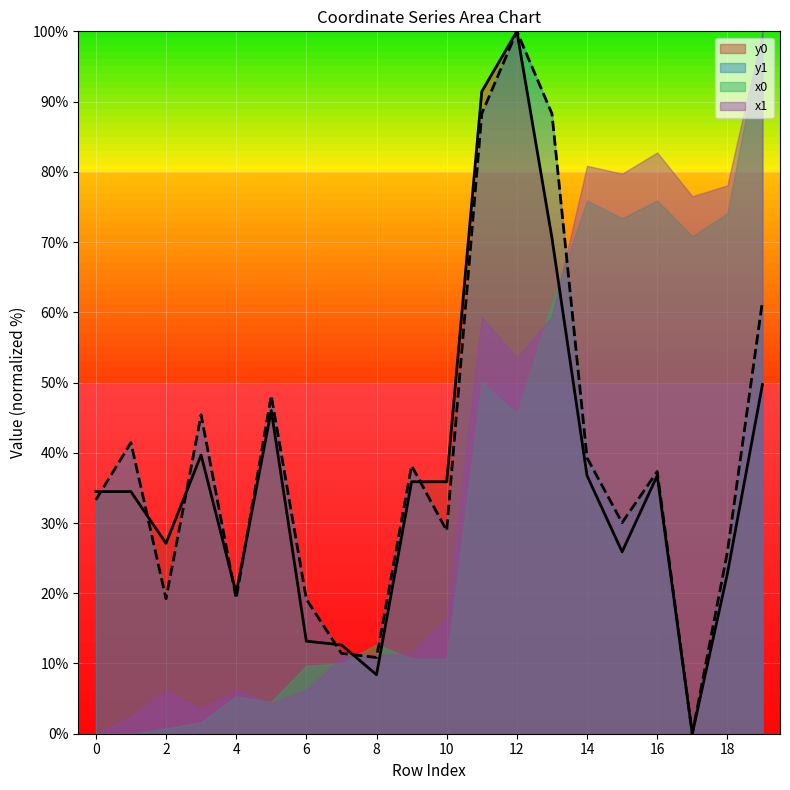

Is it true that y1 equals 11.0 at 9?

False